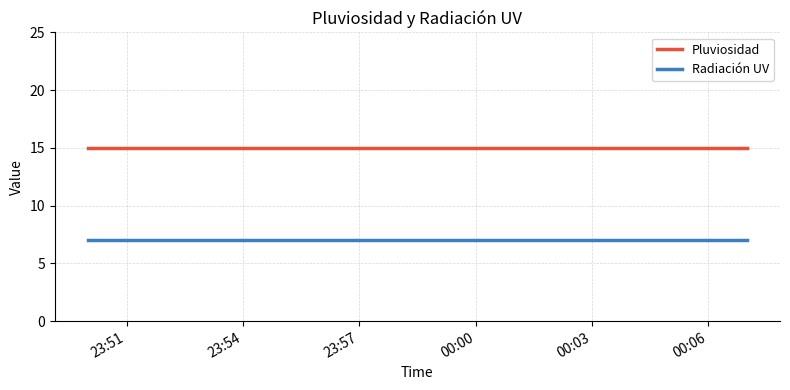

What is the smallest value displayed?

7